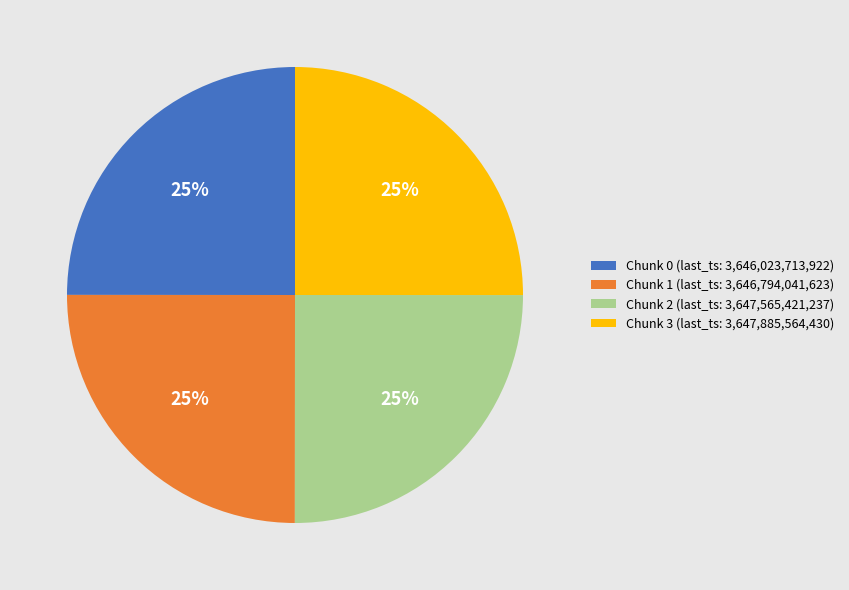

To the nearest percent, what is the combined percentage of Chunk 1 (last_ts: 3,646,794,041,623) and Chunk 0 (last_ts: 3,646,023,713,922)?

50%